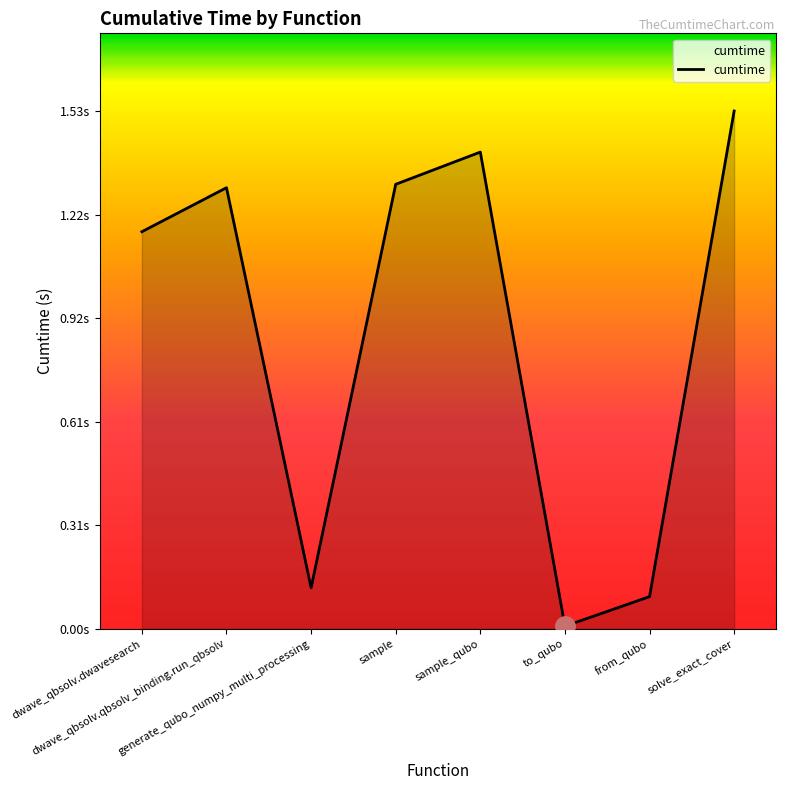

Does the chart have visible grid lines?

No